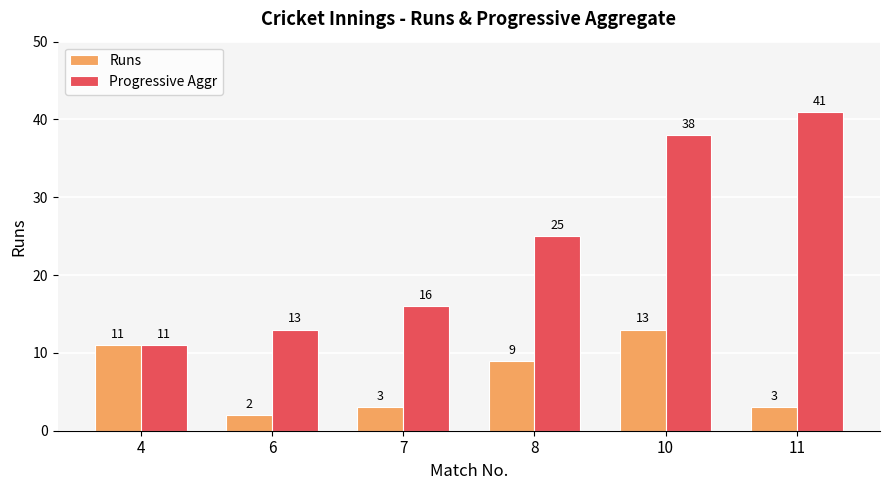

True or false: Progressive Aggr has a value of 4 at 4.

False